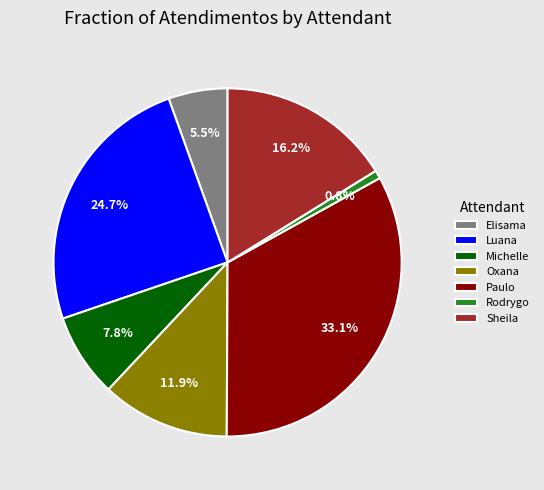

What is the largest slice in the pie chart?

Paulo